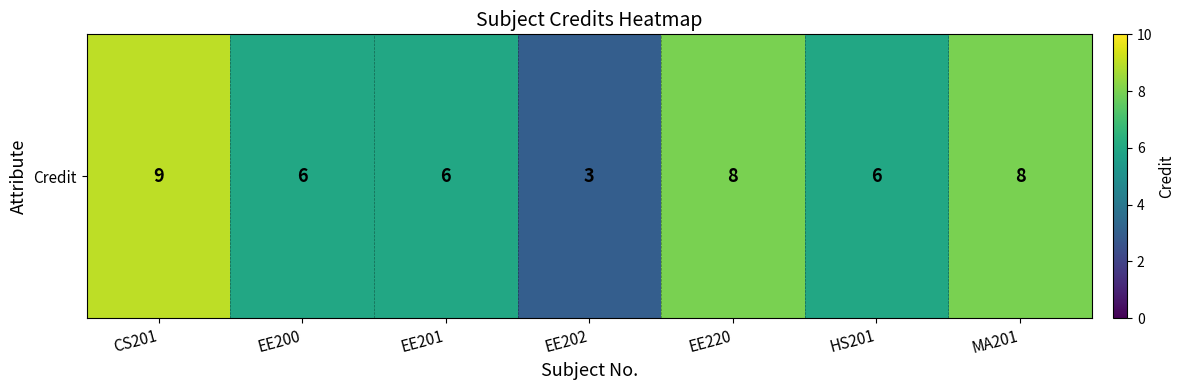

Rank the categories by value from highest to lowest.

CS201, EE220, MA201, EE200, EE201, HS201, EE202